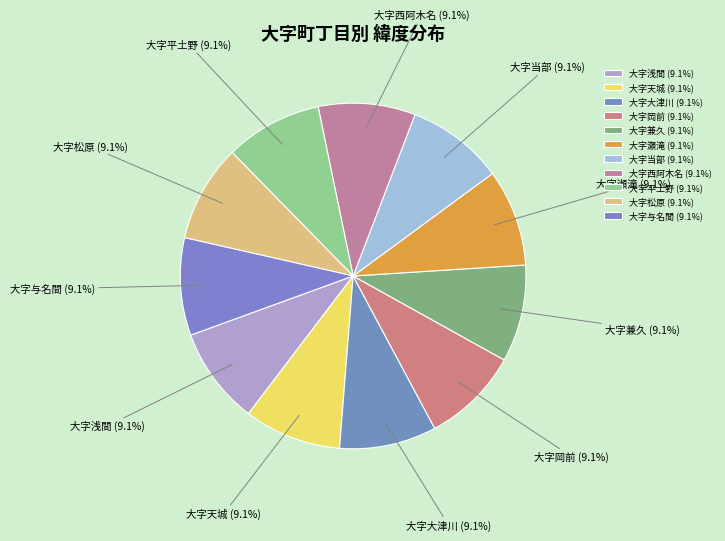

Is there any slice that represents more than half of the pie?

No